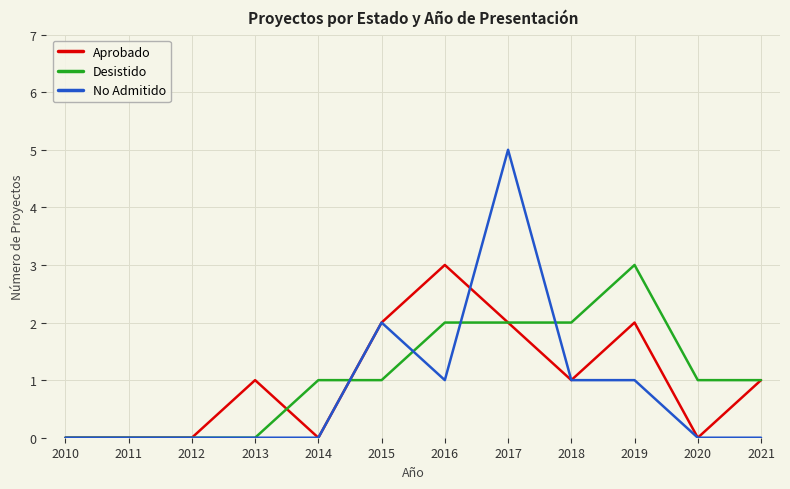

True or false: Desistido has a value of 2 at 2018.

True